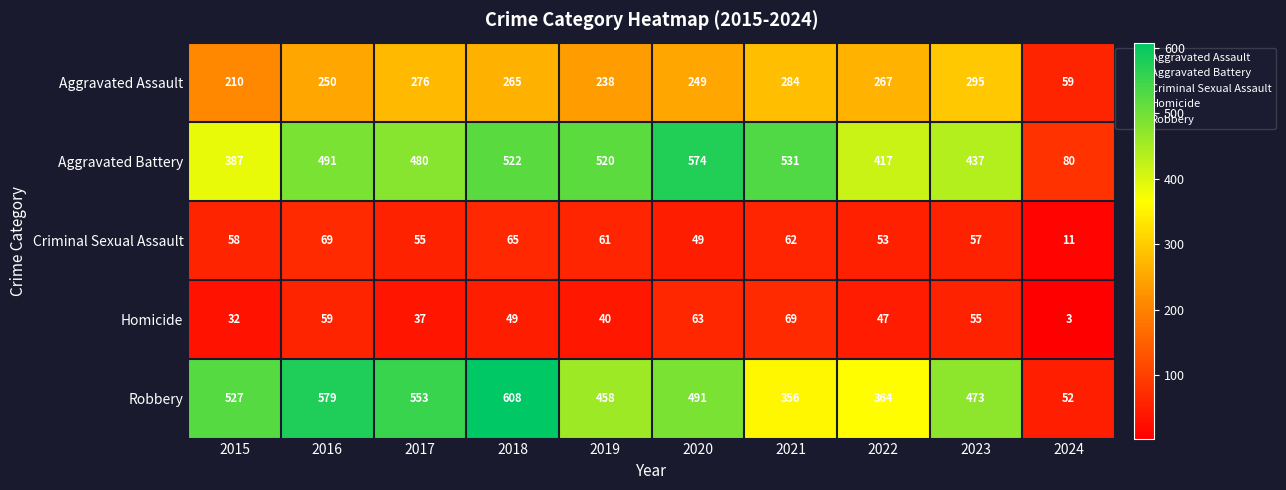

The Homicide series shows 47 at 2022. True or false?

True